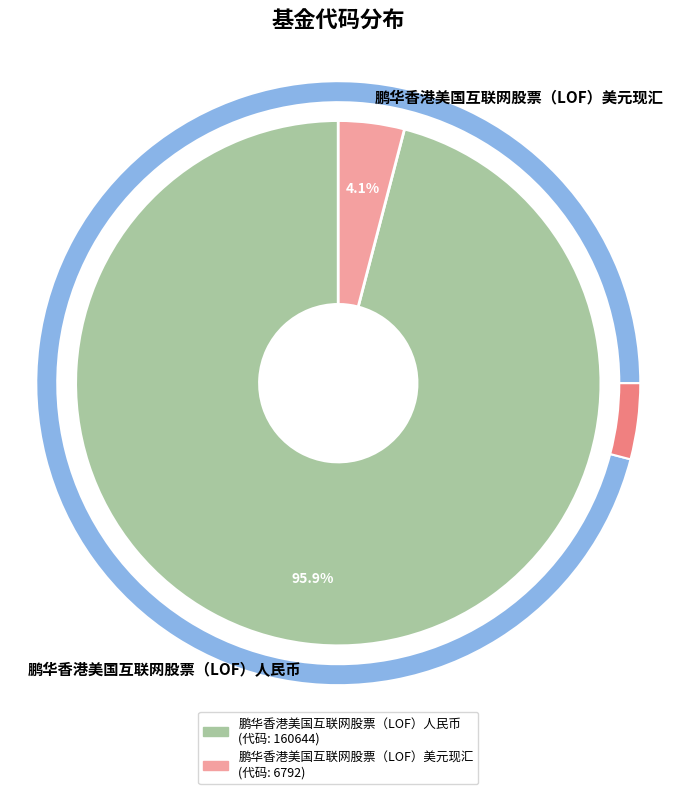

True or false: 鹏华香港美国互联网股票（LOF）人民币 accounts for 89% of the total.

False